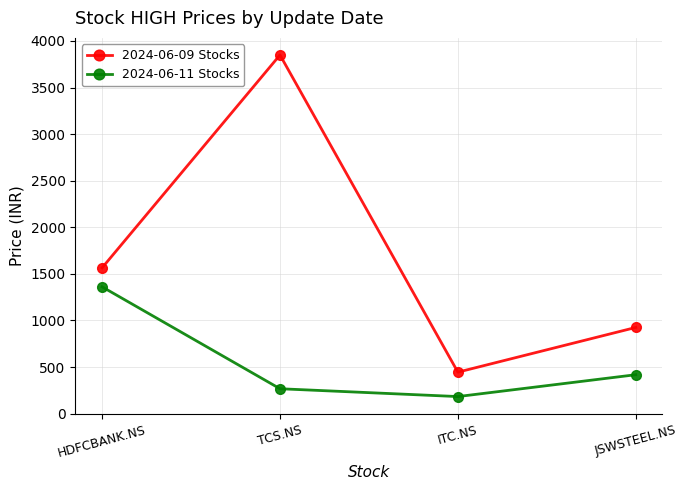

How many series are shown in this chart?

2